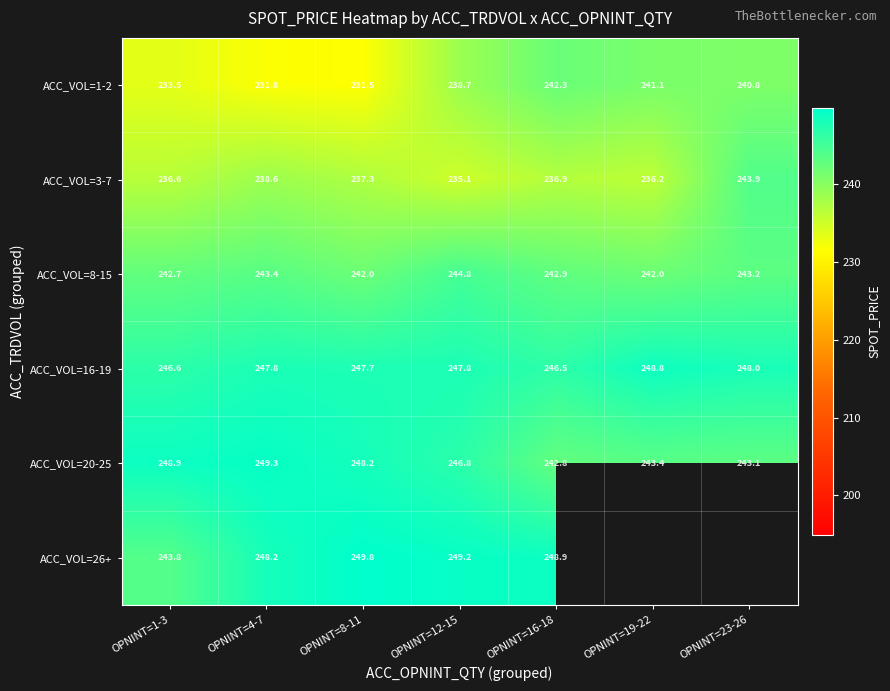

What is the difference between the ACC_VOL=1-2 values at OPNINT=16-18 and OPNINT=4-7?

10.5